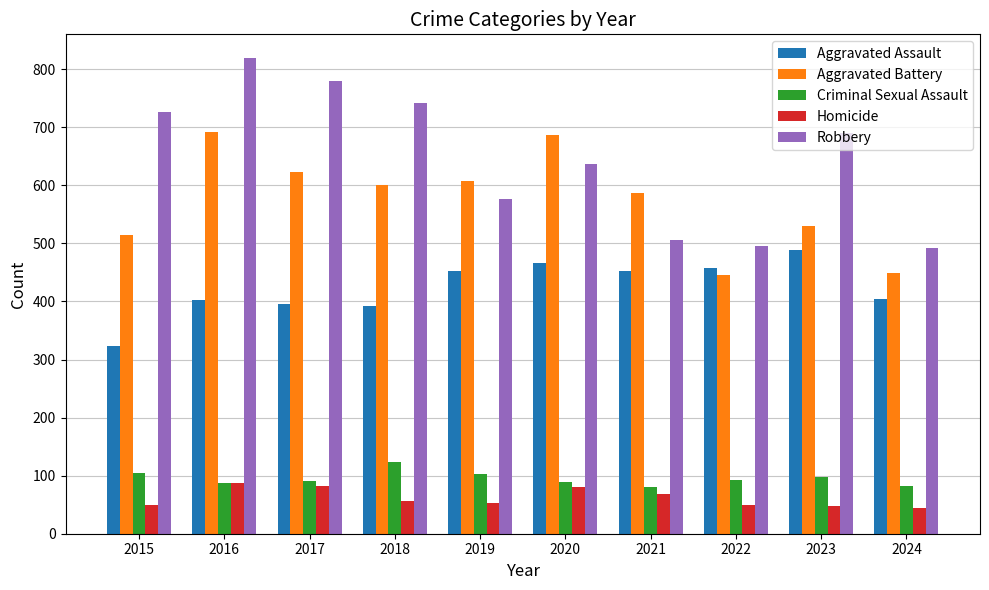

At which label is Robbery closest to 655?

2020